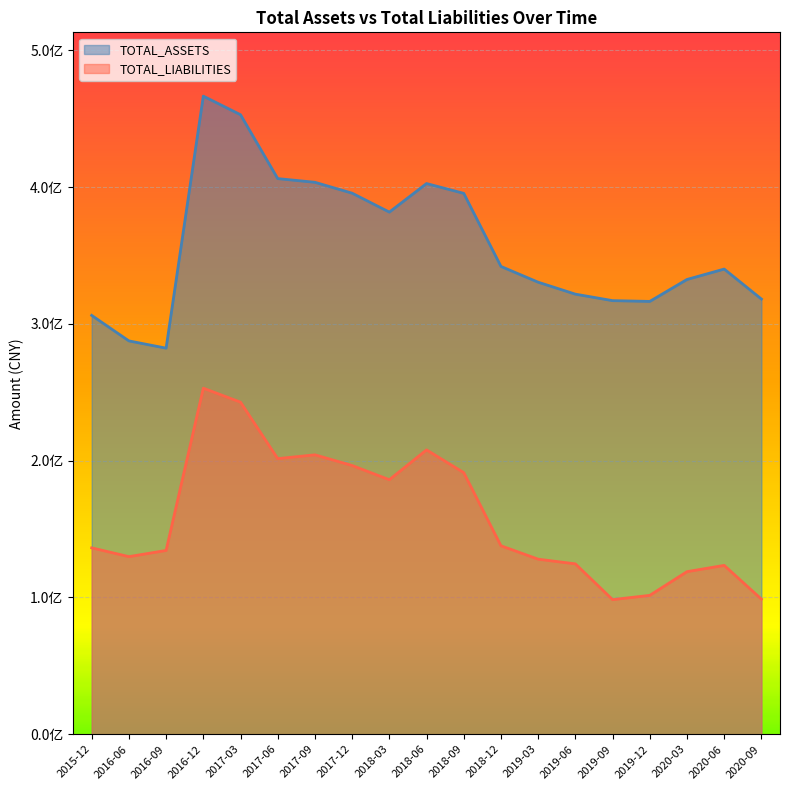

Which label corresponds to the largest value in the chart?

2016-12